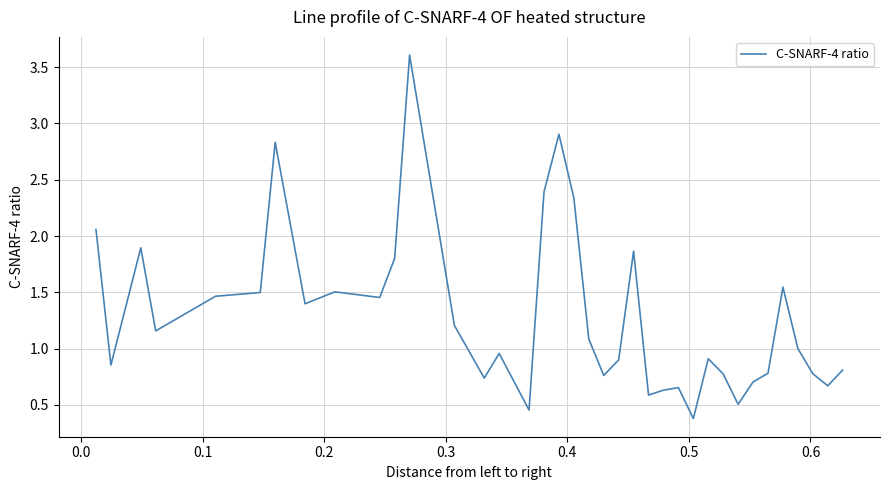

What is the maximum value shown in the chart?

3.6